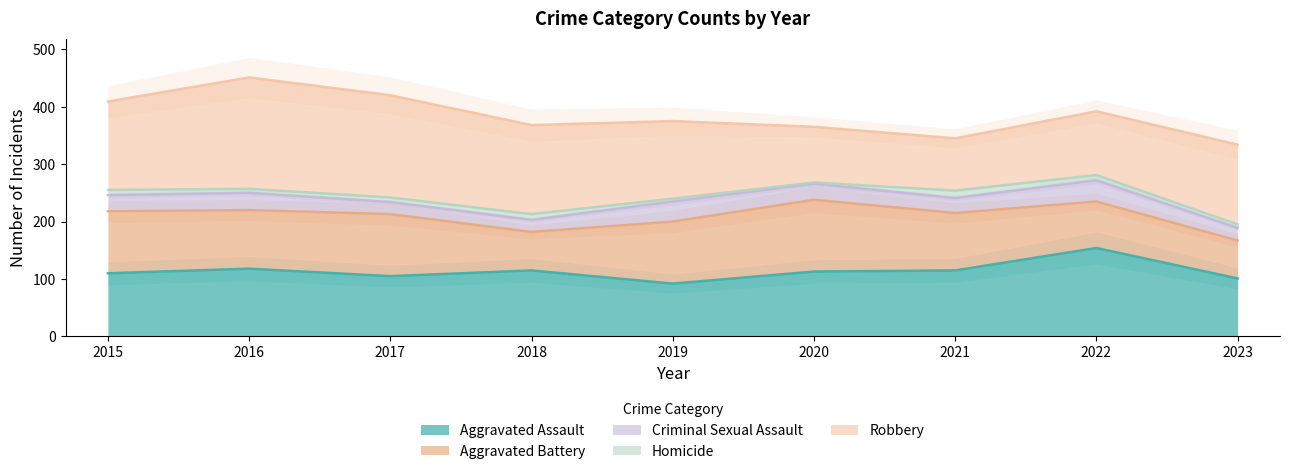

Which series has the largest total across all categories?

Robbery